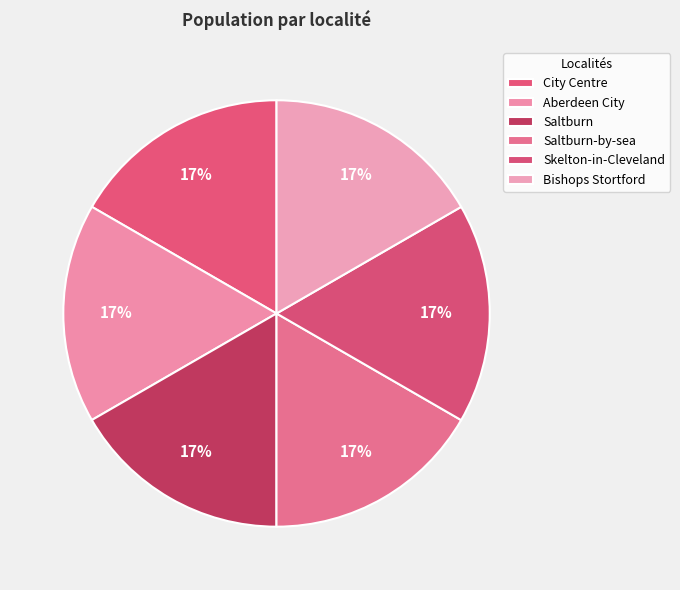

Is Bishops Stortford the majority of the pie?

No